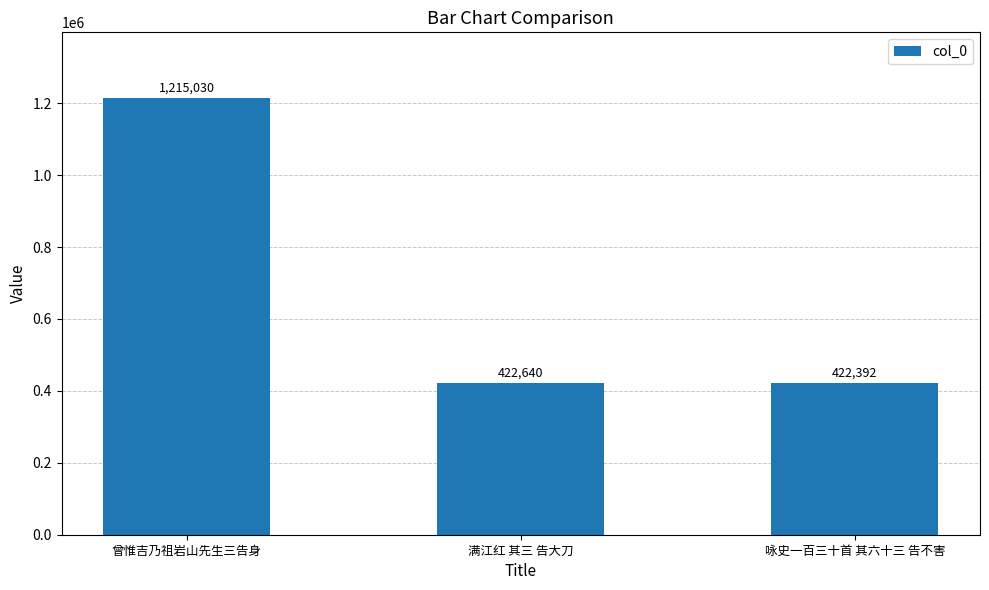

List the labels in order of value, smallest first.

咏史一百三十首 其六十三 告不害, 满江红 其三 告大刀, 曾惟吉乃祖岩山先生三告身